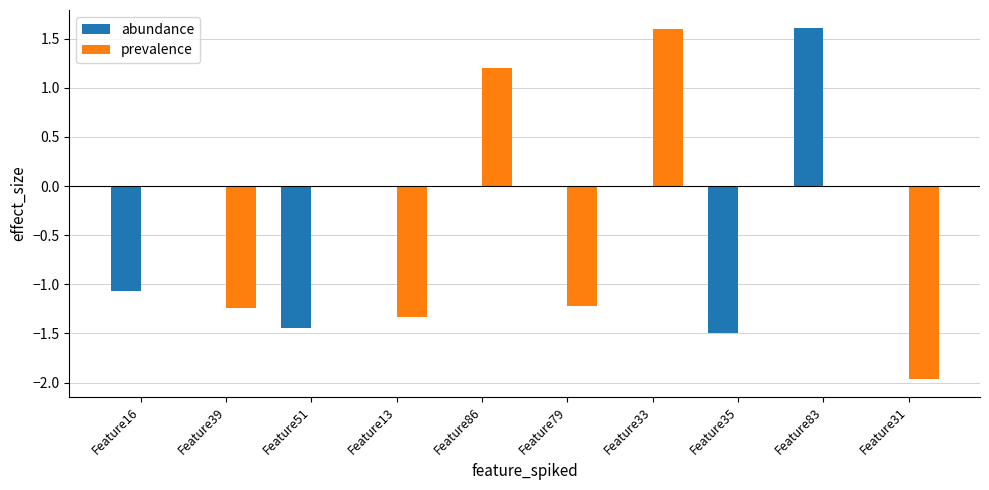

Which series has the widest spread of values?

prevalence